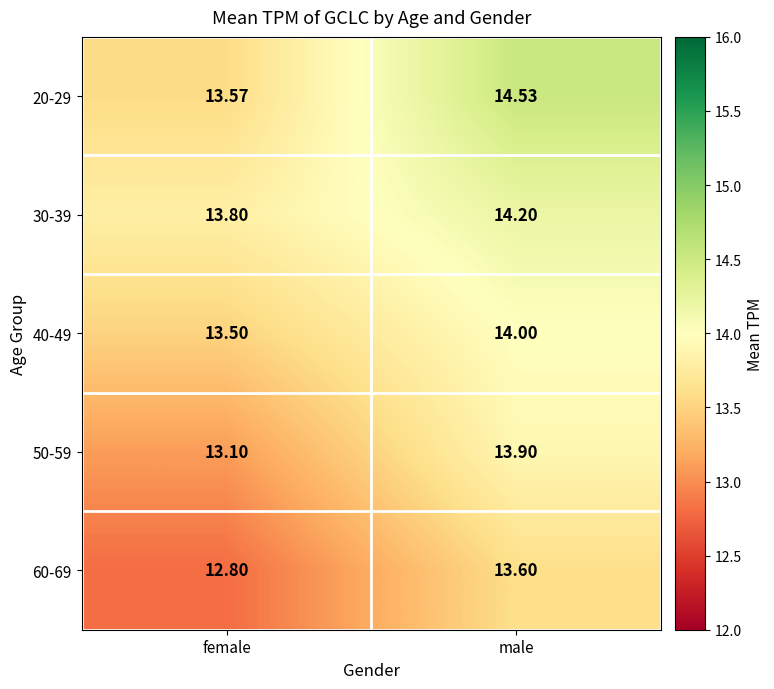

Which category has the highest value across all series?

male